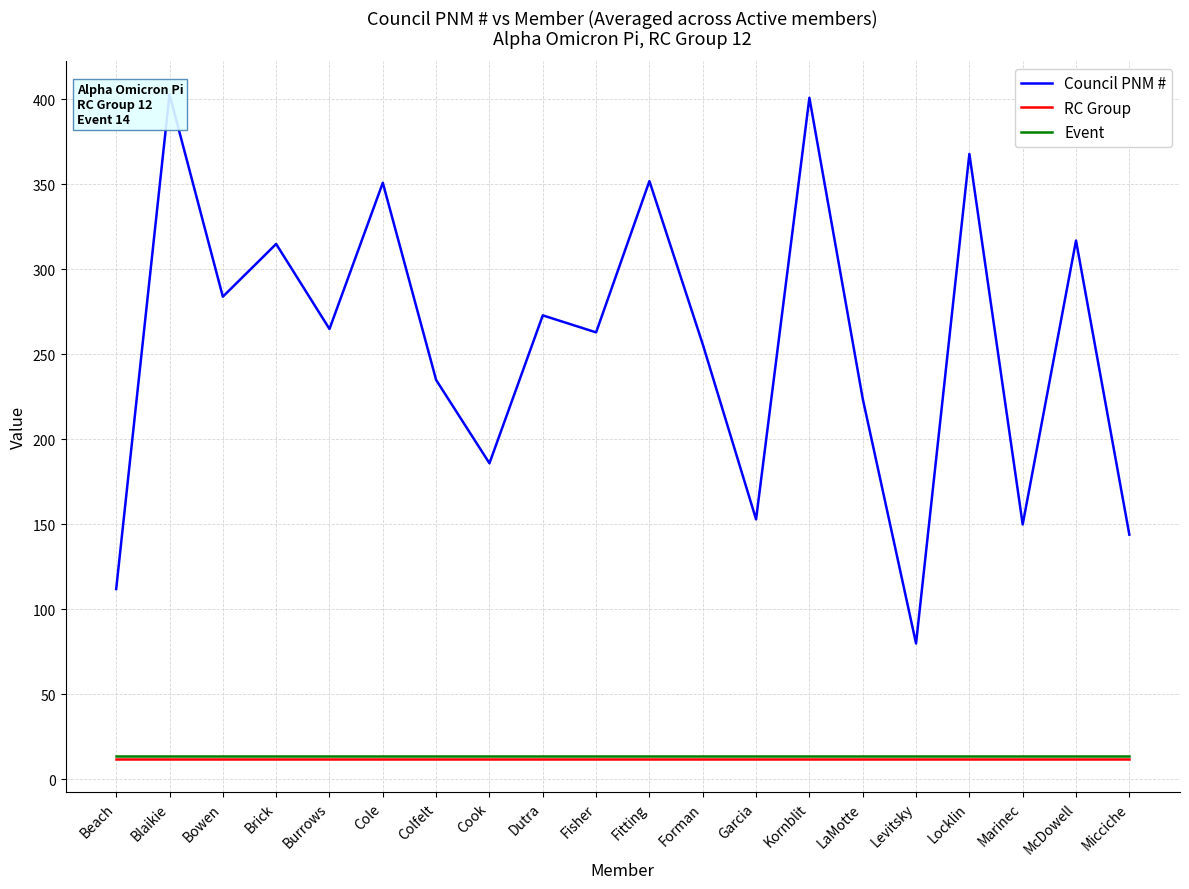

What are all the series names shown in the legend?

Council PNM #, RC Group, Event